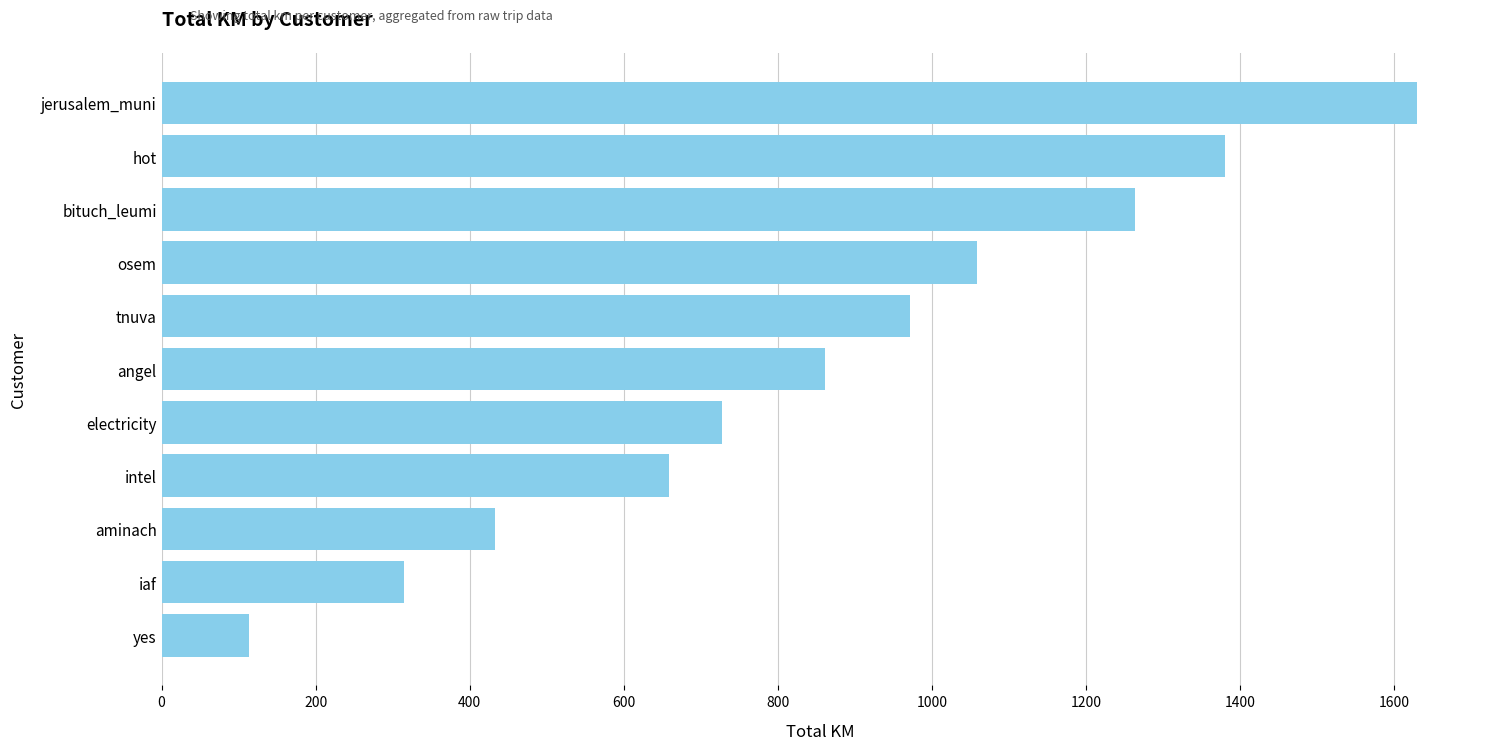

Reading bottom to top, list all the values displayed in this chart.

yes=114.1	iaf=315.2	aminach=432.7	intel=658.7	electricity=728.2	angel=861.7	tnuva=971.9	osem=1059.0	bituch_leumi=1263.5	hot=1380.6	jerusalem_muni=1630.1